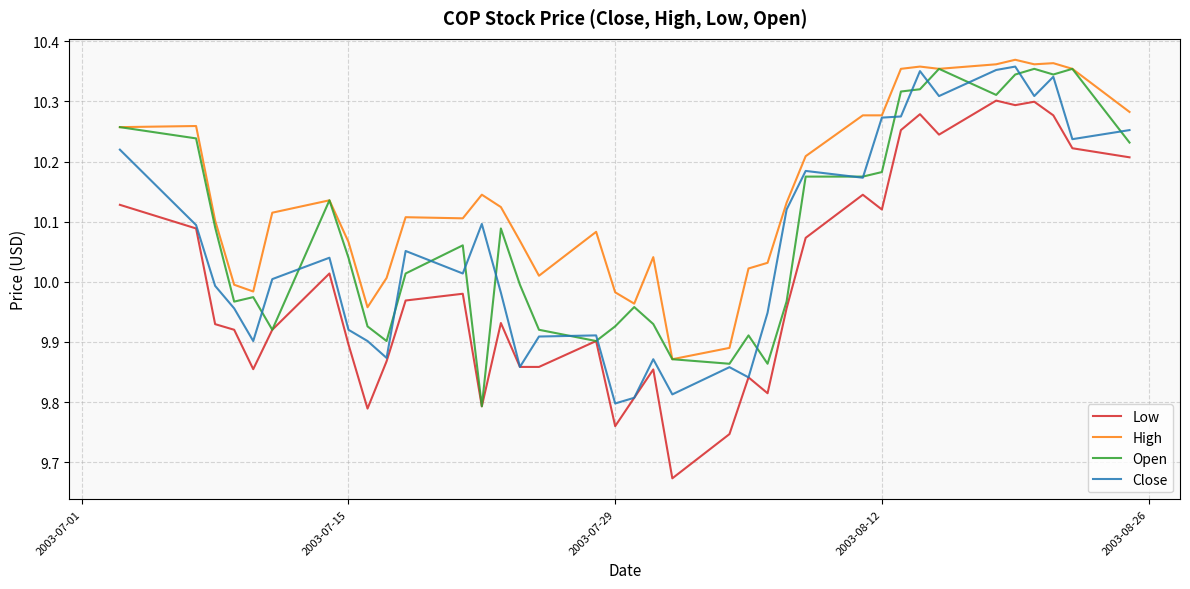

True or false: Low and High intersect in this chart.

False